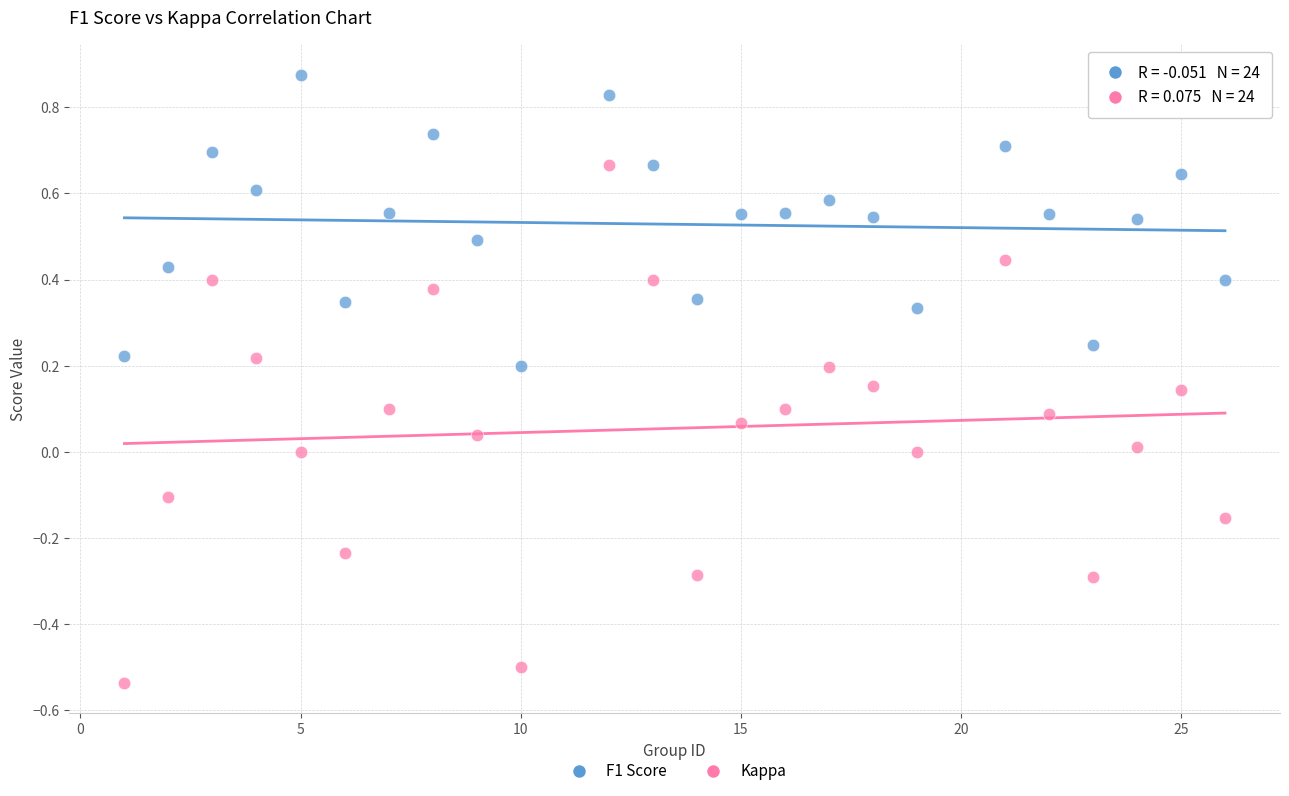

Across all data points, what is the range of Y values (max minus min)?

1.4